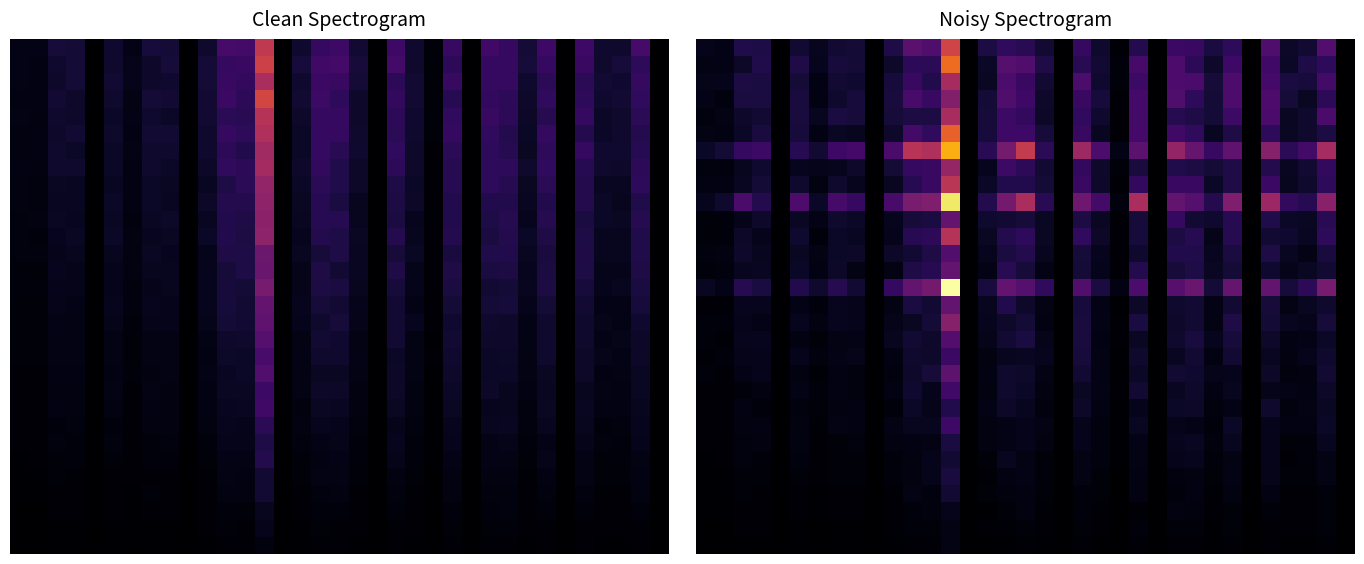

How many data points does each series have?

35